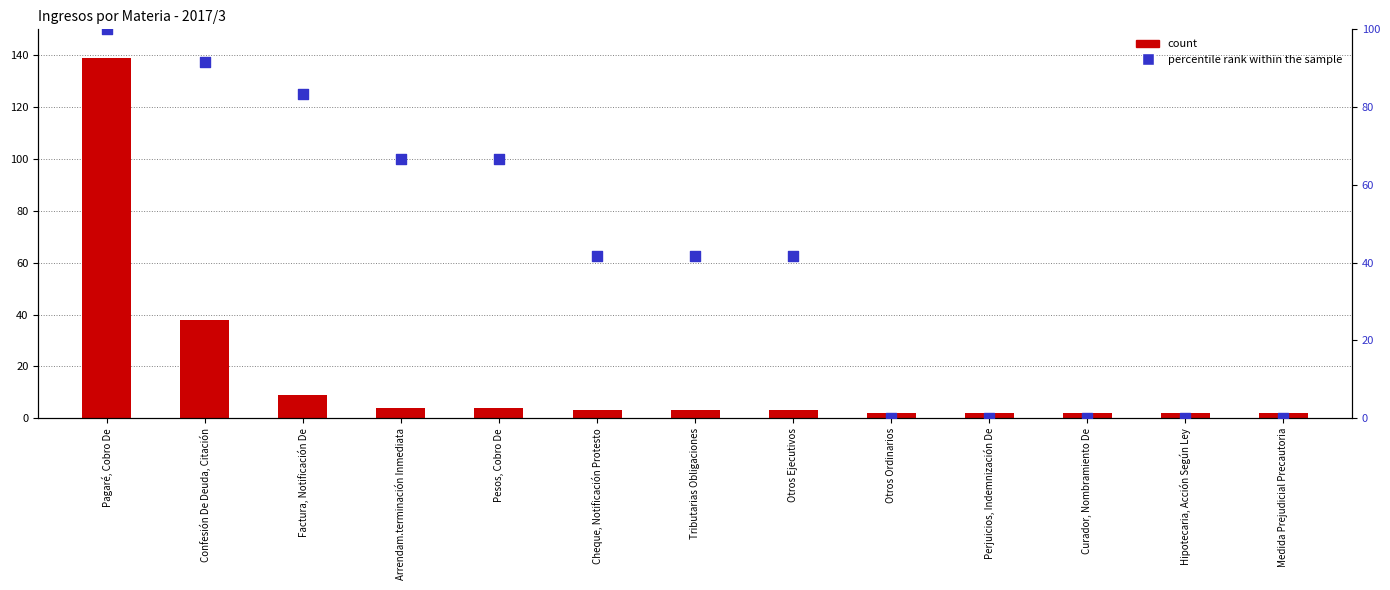

Which series contains the highest Y value?

count